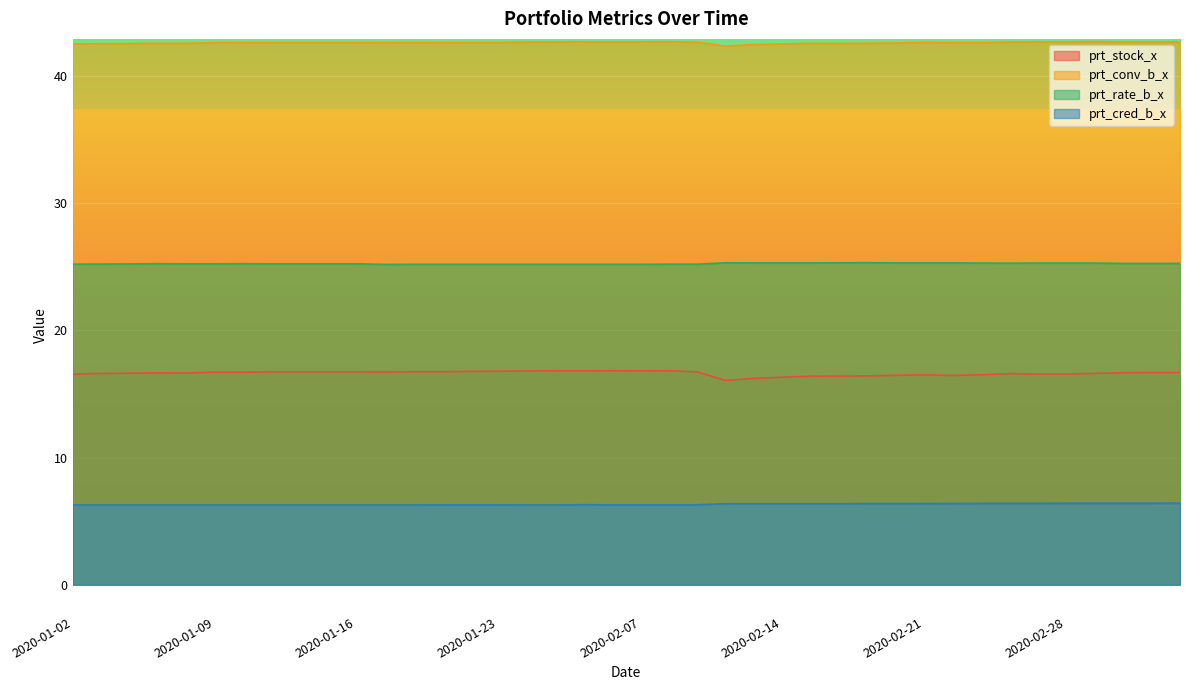

Where is the first local maximum for prt_conv_b_x?

2020-01-20